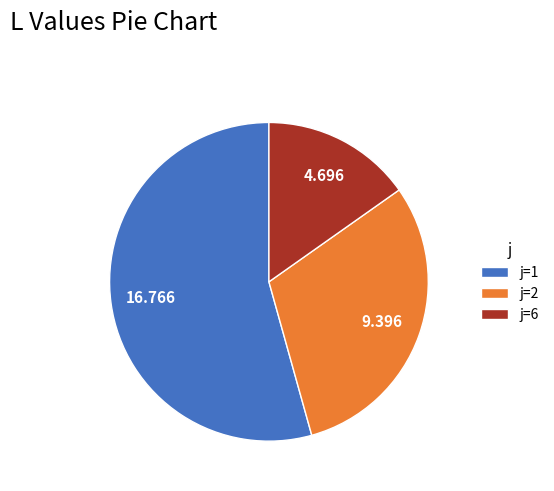

Is j=1 the majority of the pie?

Yes